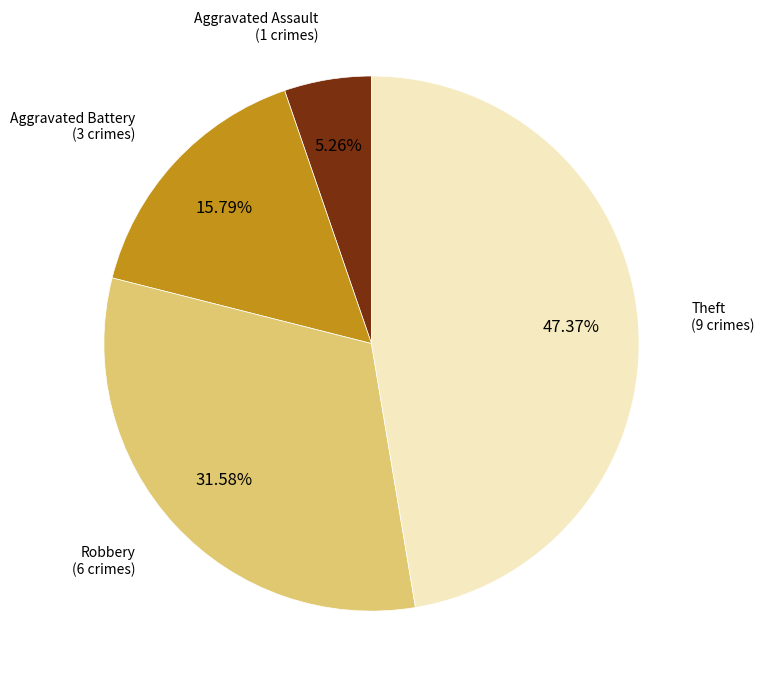

How many slices are in this pie chart?

4